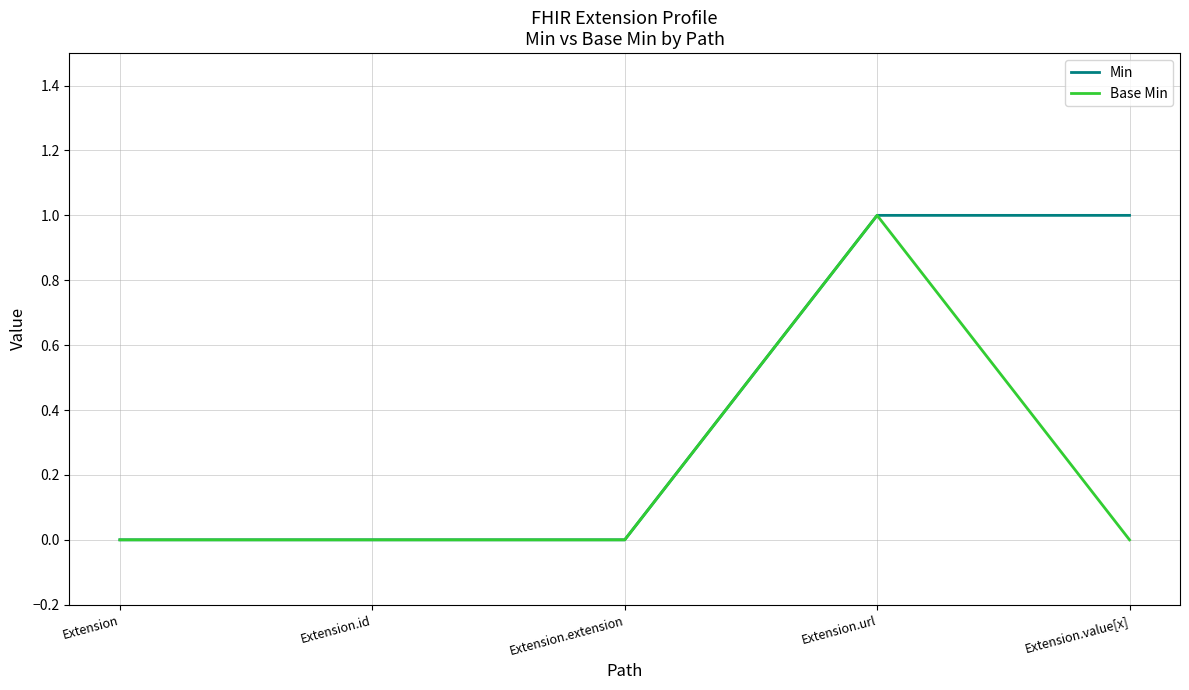

In Base Min, how many points are higher than both neighbors (excluding endpoints)?

1